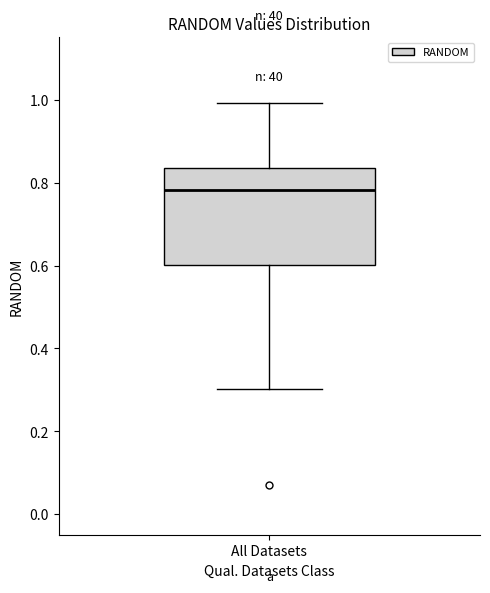

Transcribe this box plot: give where the median line is, the range the box spans, and where the two whiskers end, as read against the y-axis. The values are not printed on the chart, so give them approximately, as read against the axis.

median 0.78, box 0.60 to 0.84, whiskers 0.30 to 1.00